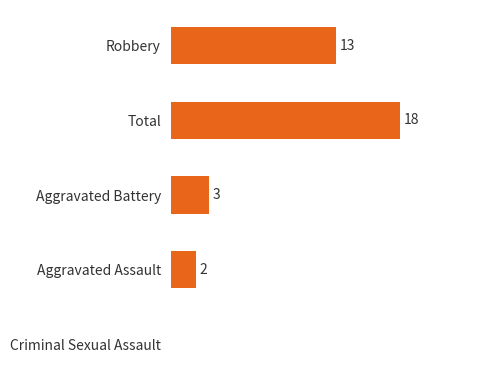

At which label is the value closest to 9?

Robbery